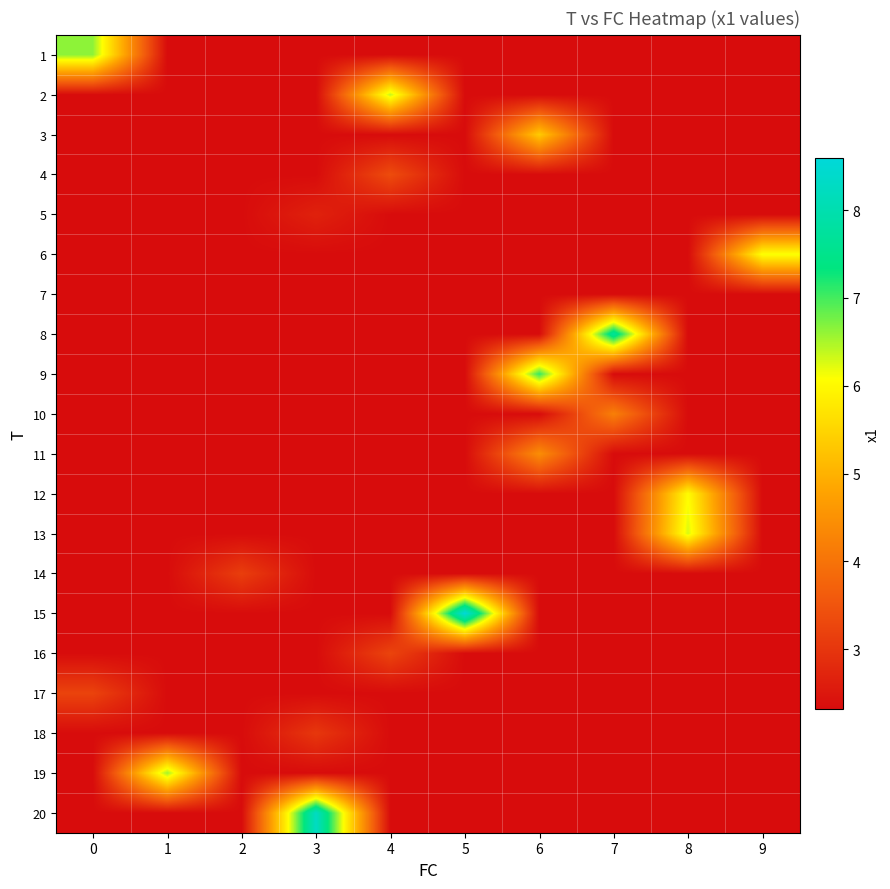

What is the difference between the highest and lowest values at 9?

3.8